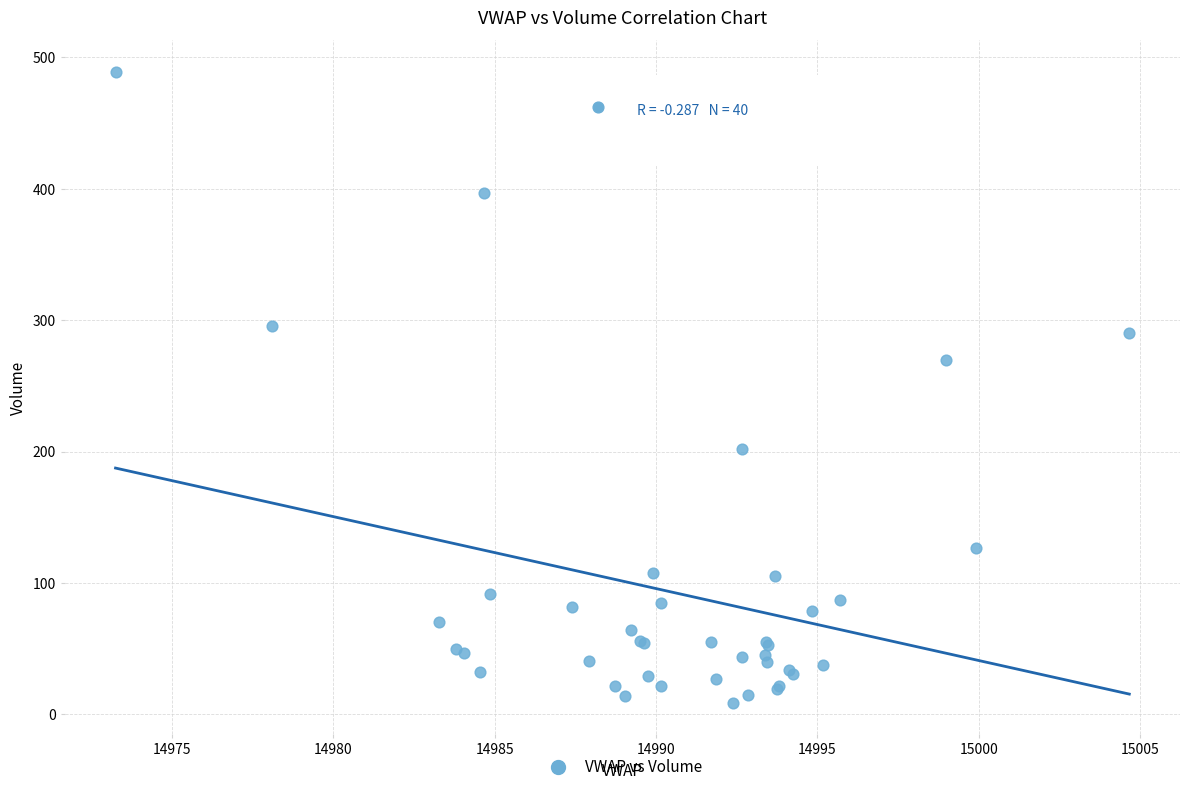

What Y value in the scatter plot is closest to 249?

270